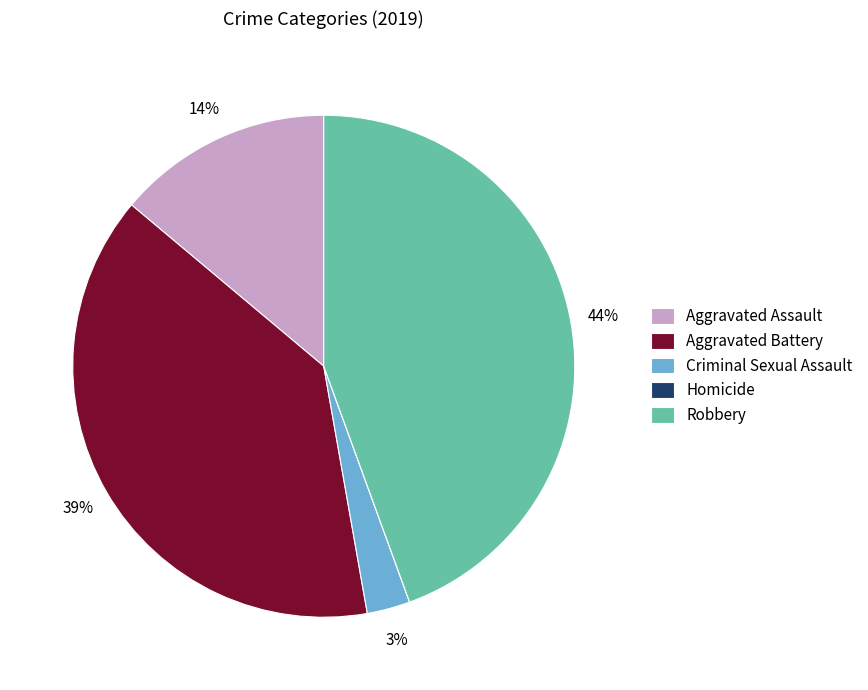

Is there a majority slice in this chart?

No